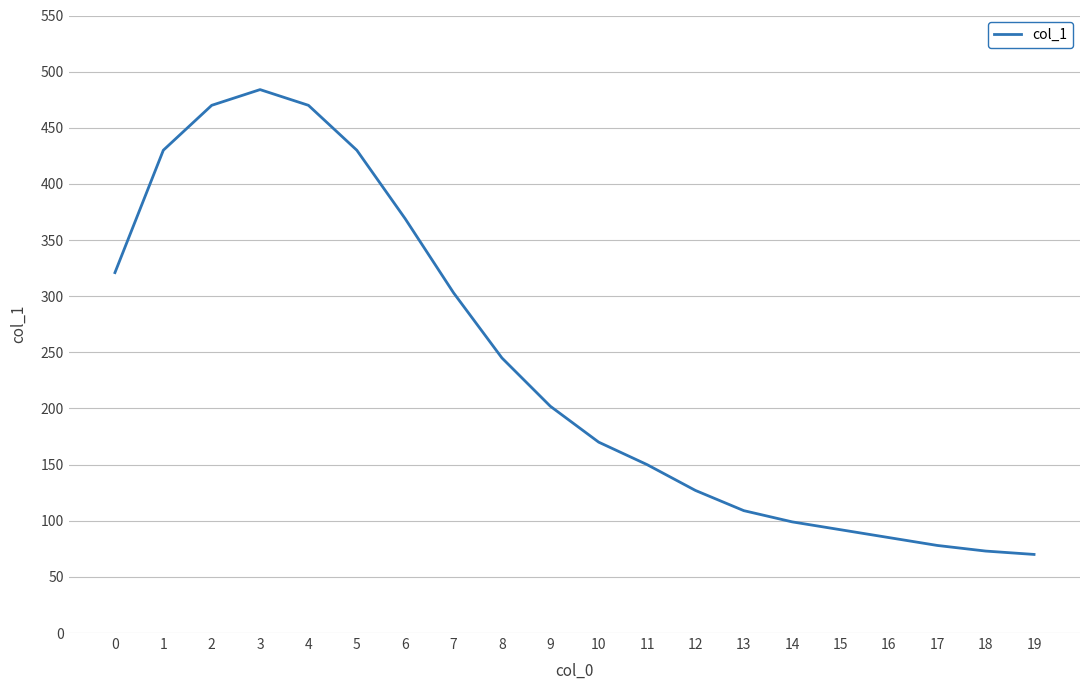

At which category does the data reach its first local peak?

3